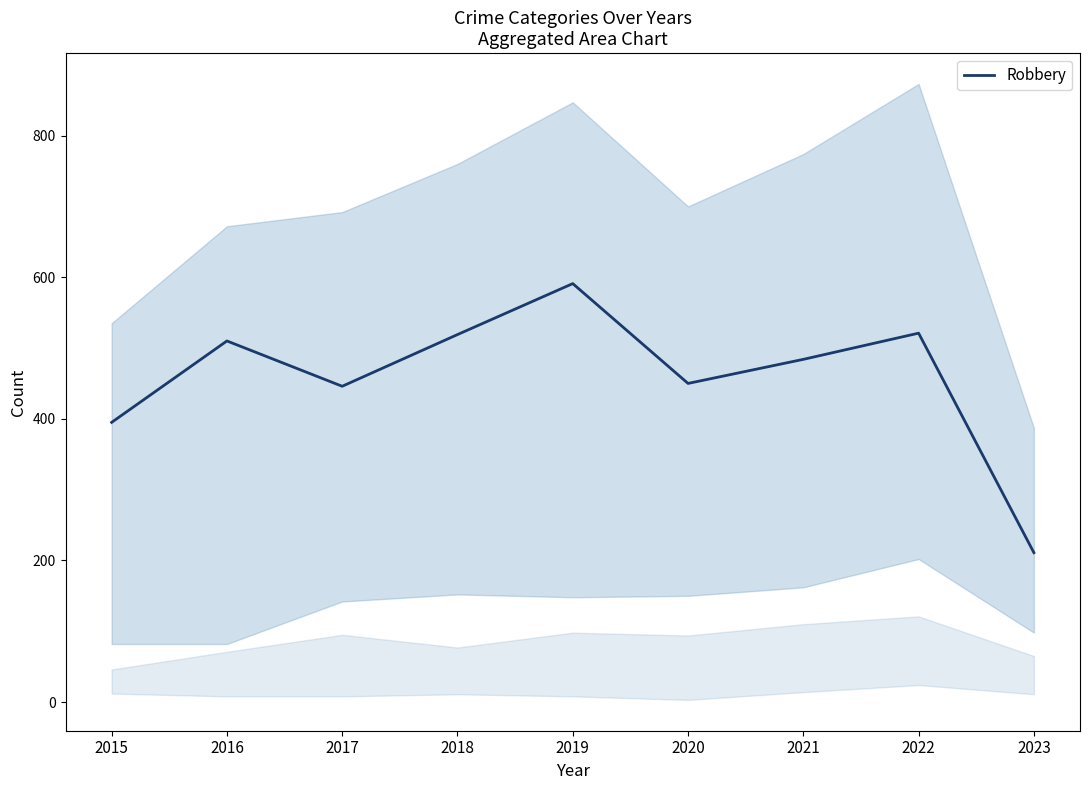

Reading left to right, list all the values displayed in this chart.

395	510	446	519	591	450	484	521	211